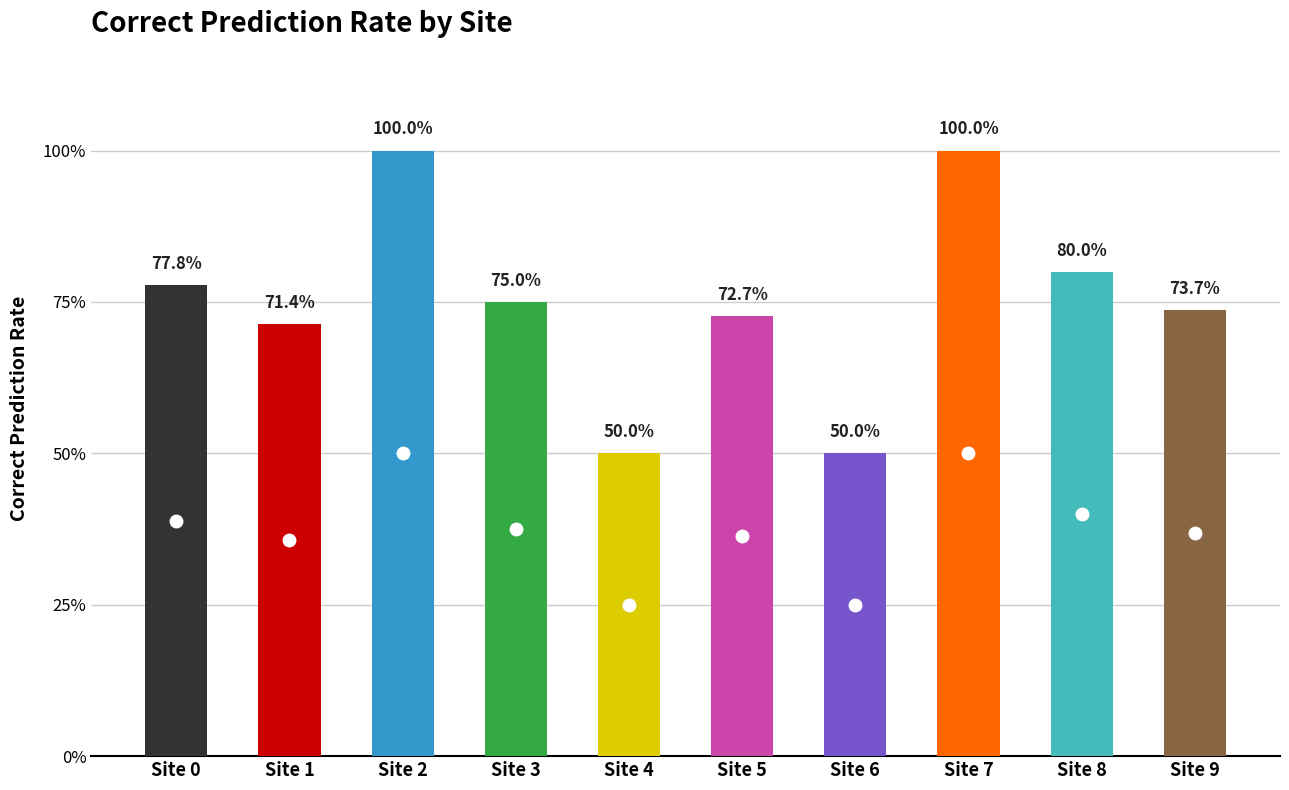

What is the smallest value displayed?

0.5